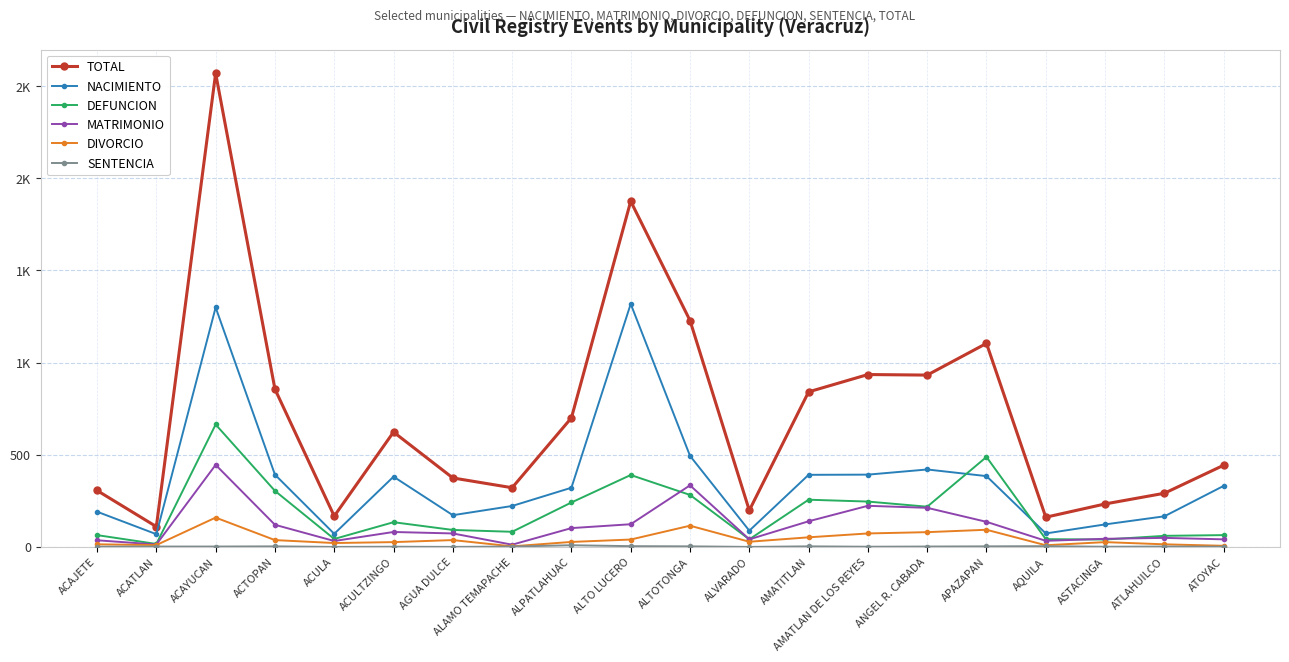

Reading left to right, transcribe all the data shown in this chart.

TOTAL: 306	110	2569	856	167	623	374	321	700	1875	1228	198	841	935	932	1104	161	233	291	443
NACIMIENTO: 191	69	1299	392	71	381	172	222	321	1318	494	88	391	392	420	384	73	122	166	331
DEFUNCION: 64	16	664	304	43	134	92	82	241	390	282	41	256	246	218	488	42	40	60	64
MATRIMONIO: 36	13	445	120	32	81	73	12	102	123	334	41	139	223	212	136	33	44	49	41
DIVORCIO: 14	10	159	37	21	26	37	3	27	40	115	28	52	73	80	93	9	26	14	6
SENTENCIA: 1	2	2	3	0	1	0	2	9	4	3	0	3	1	2	3	4	1	2	1